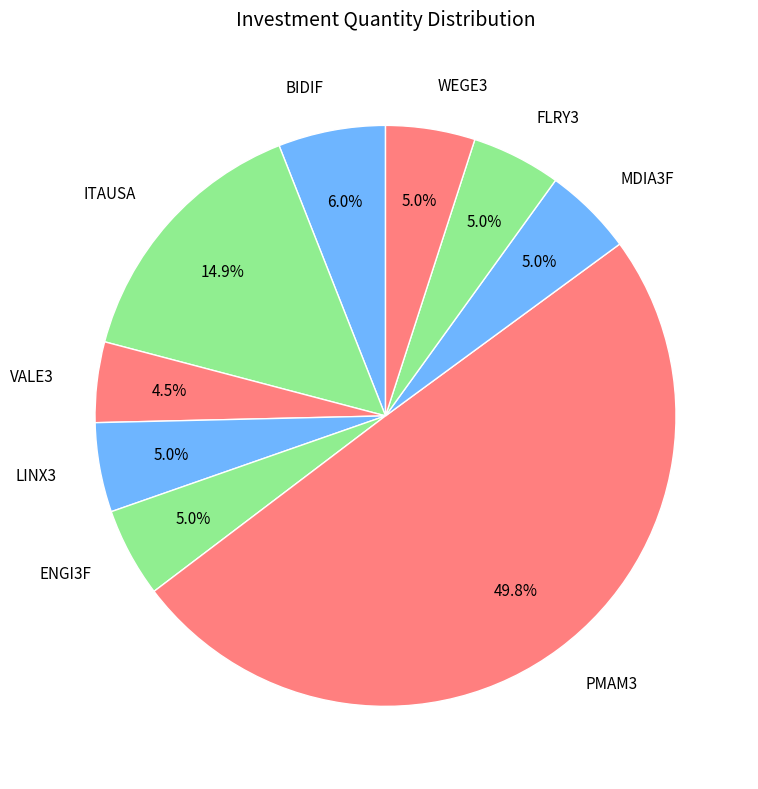

Is FLRY3 the majority of the pie?

No